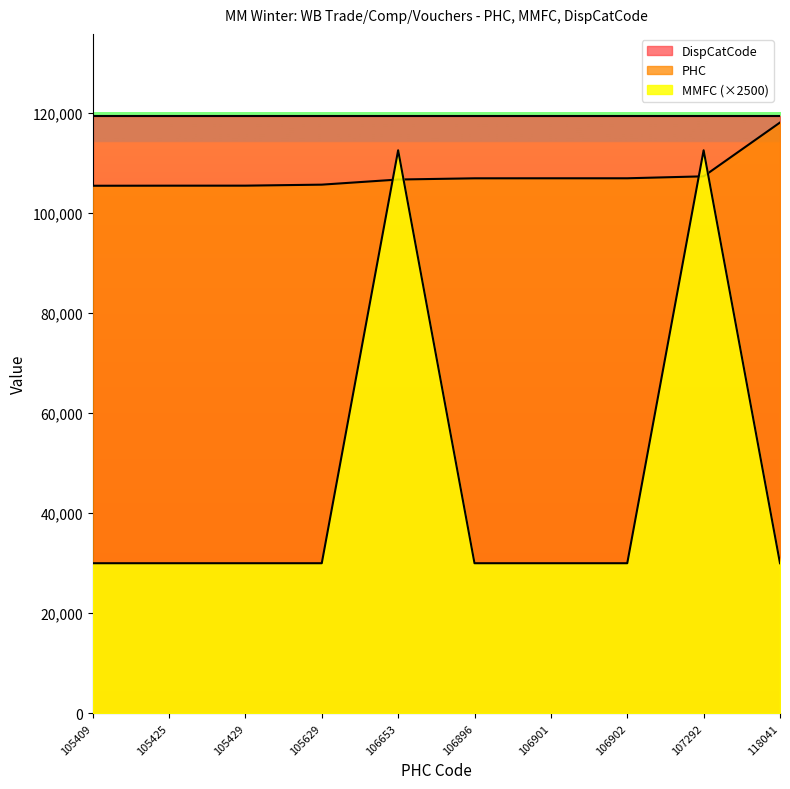

What are all the series names shown in the legend?

DispCatCode, PHC, MMFC (×2500)